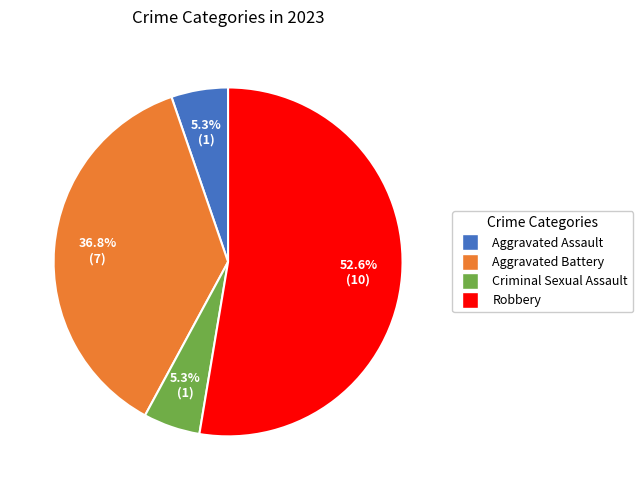

Which category has the biggest portion of the pie?

Robbery